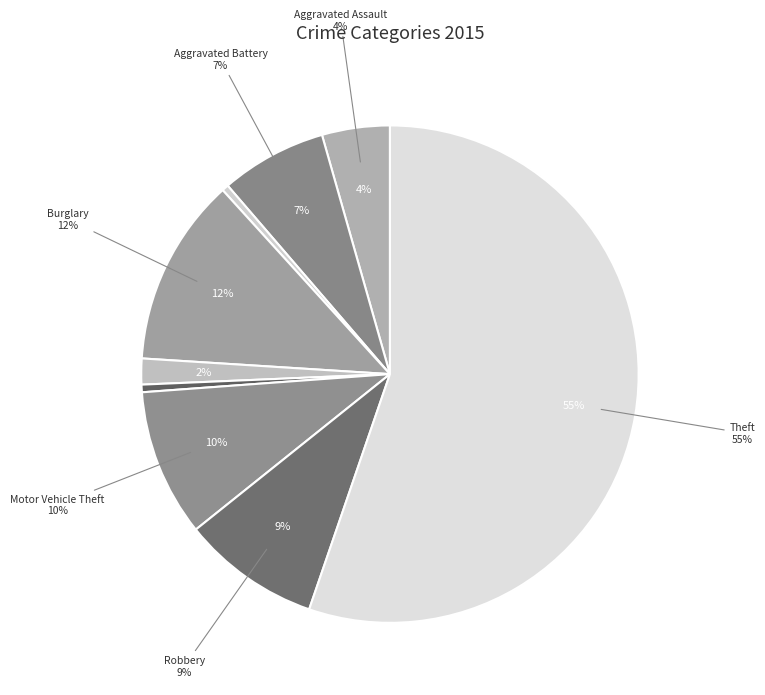

To the nearest percent, what is the difference between the largest and smallest slice percentages?

55%